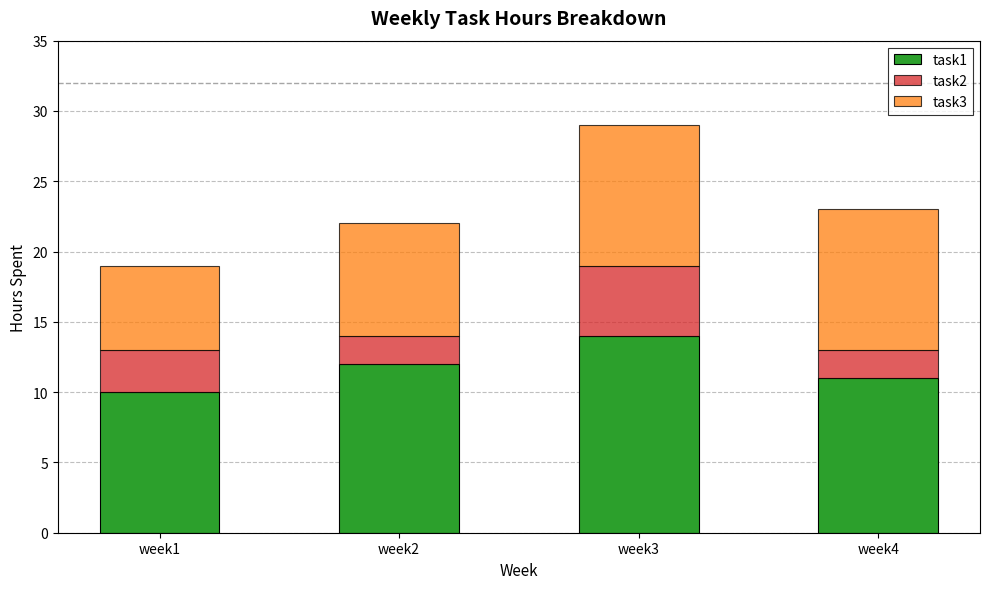

How many bars are there in total?

4